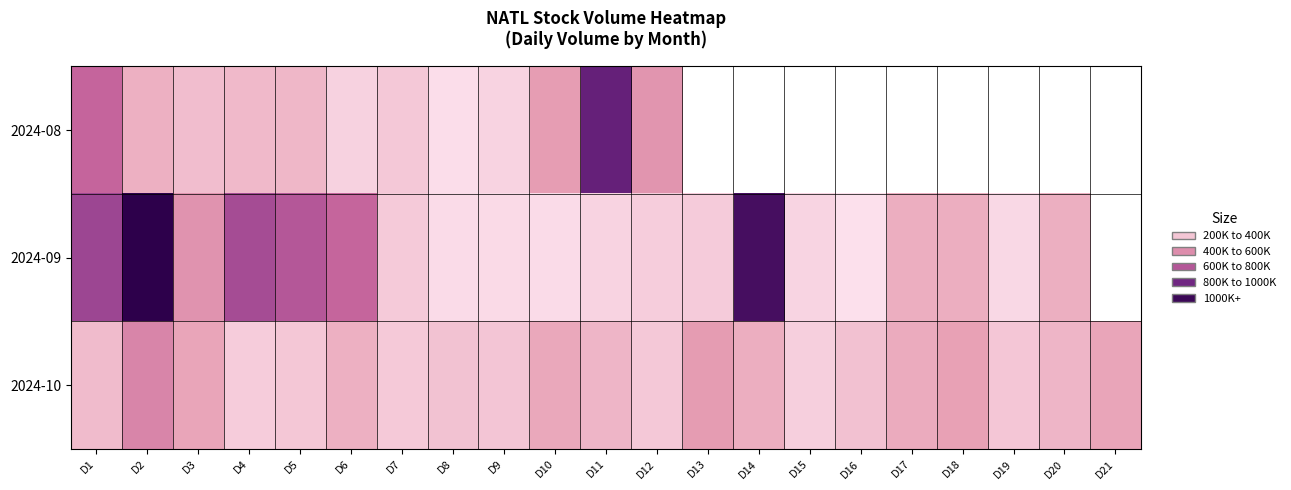

What is the total value across all series at D4?

1365000.0